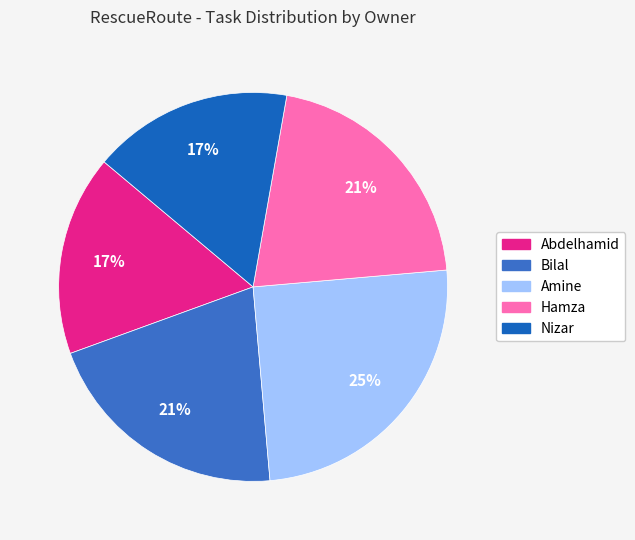

To the nearest percent, what is the difference between the largest and smallest slice percentages?

8%